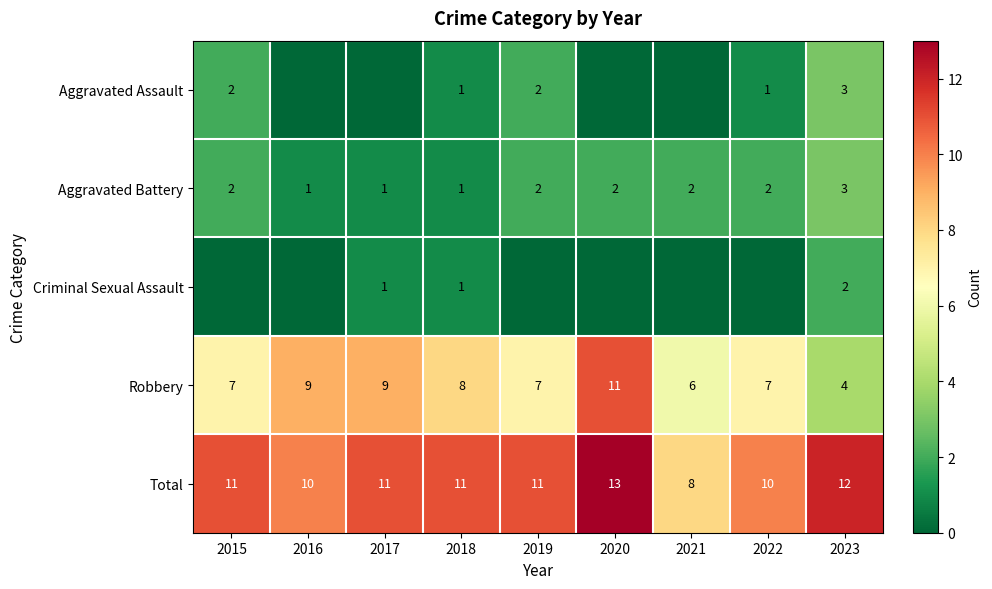

How many Total values are between 10 and 11?

6